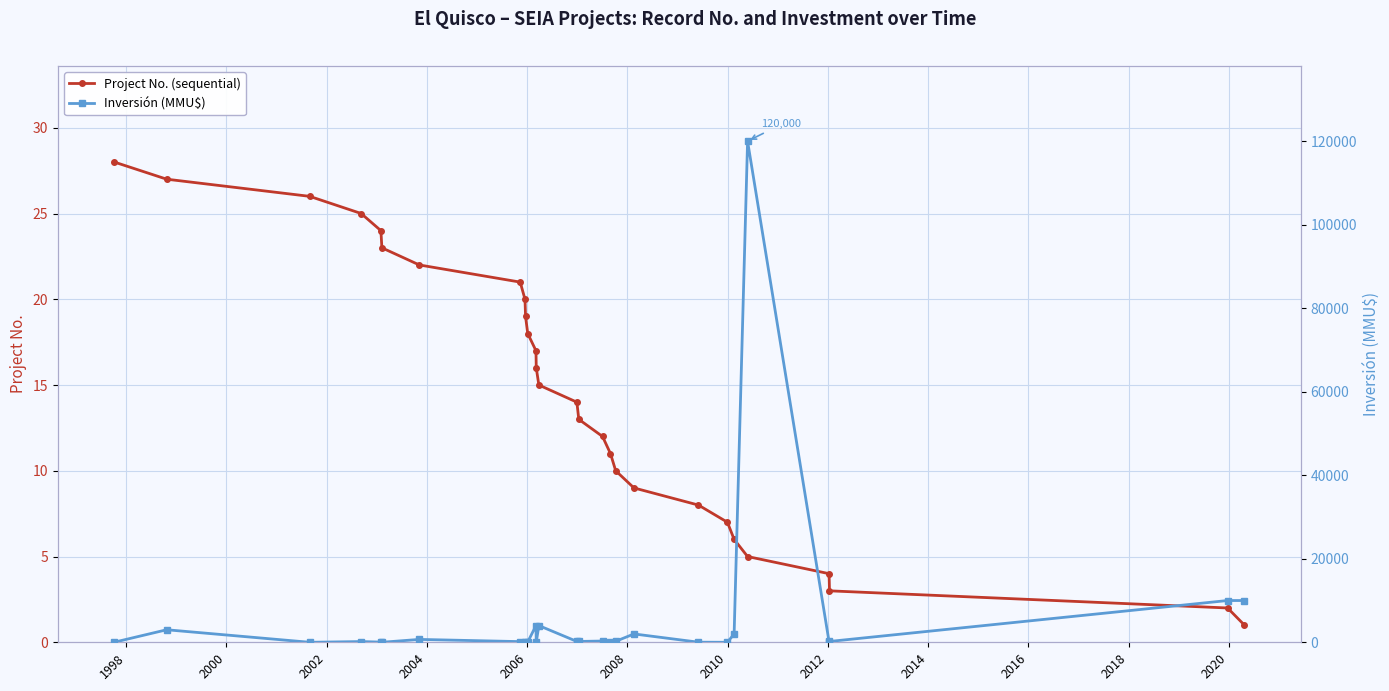

True or false: Project No. (sequential) has more than 1 points higher than both neighbors.

False